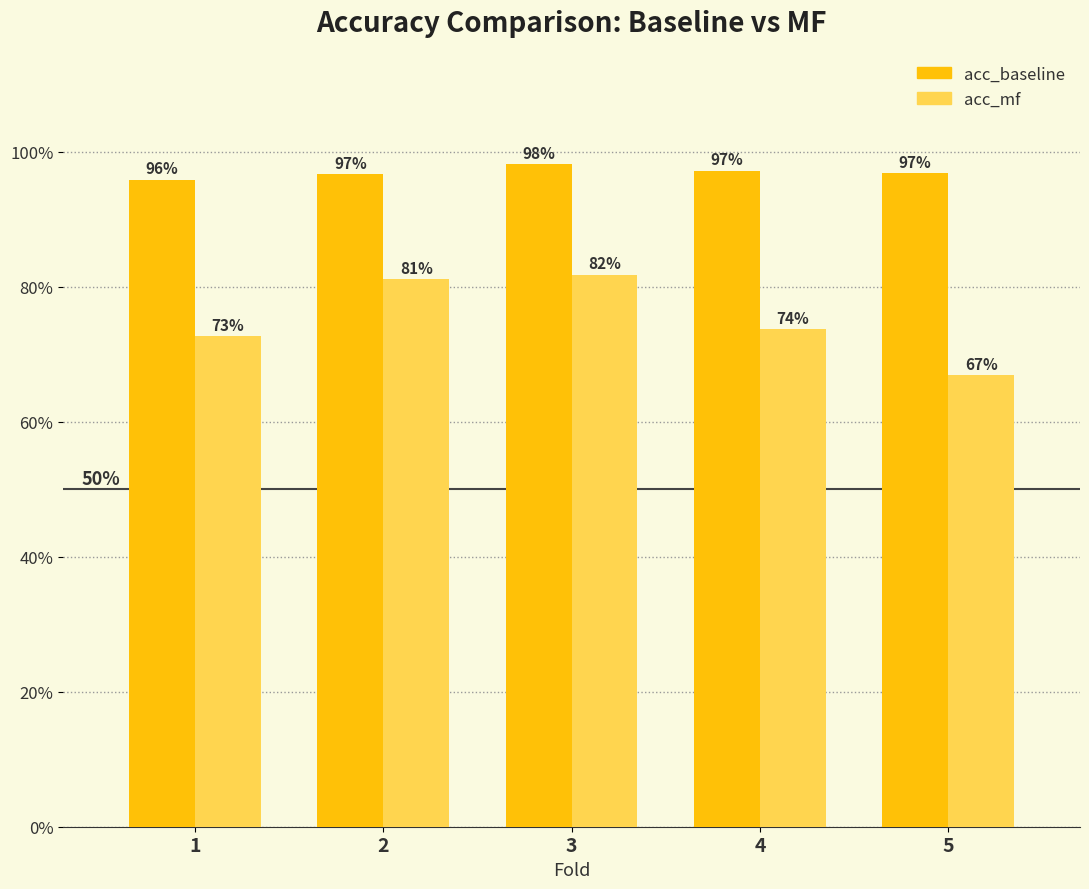

What is the value of the acc_baseline bar at the 2nd from the left?

1.0